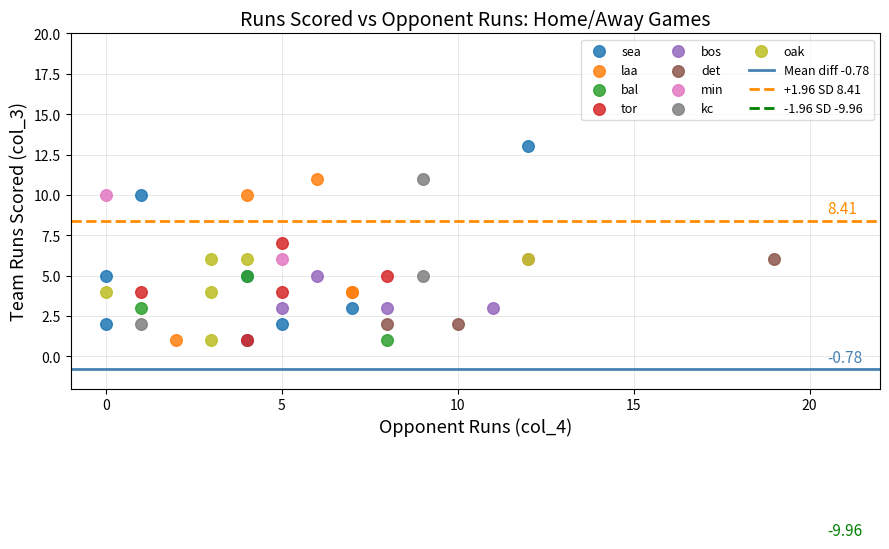

Which series has the widest spread of Y values?

sea